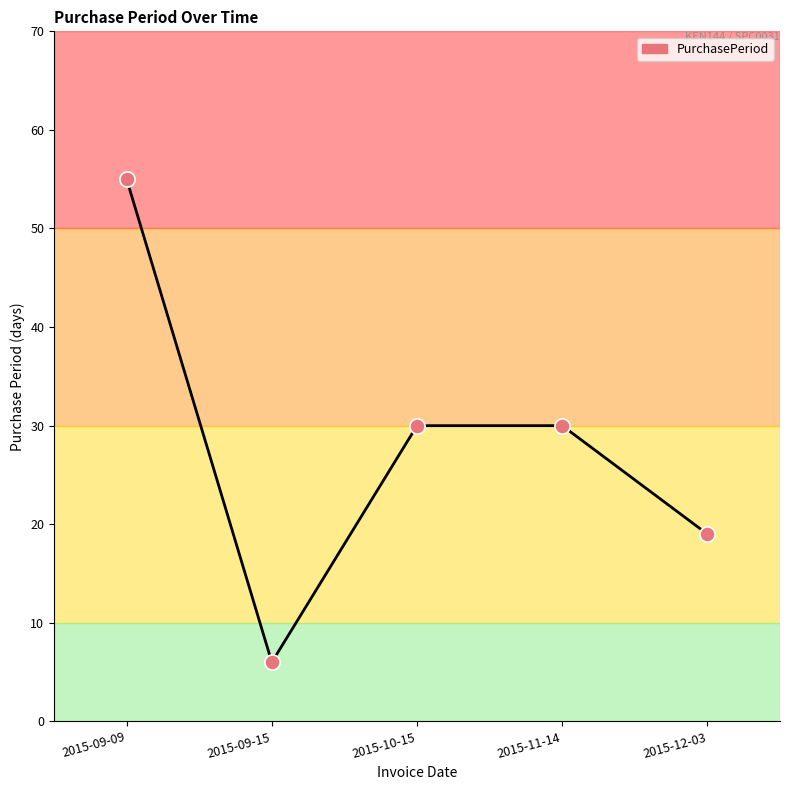

What is the change in value from 2015-09-15 to 2015-11-14?

+24